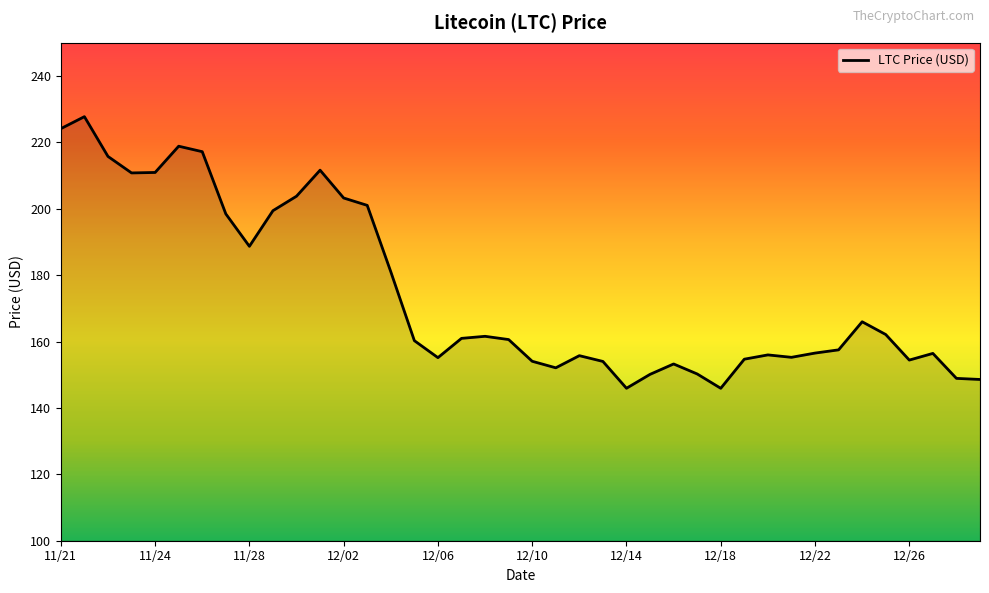

What is the greatest value displayed?

227.7